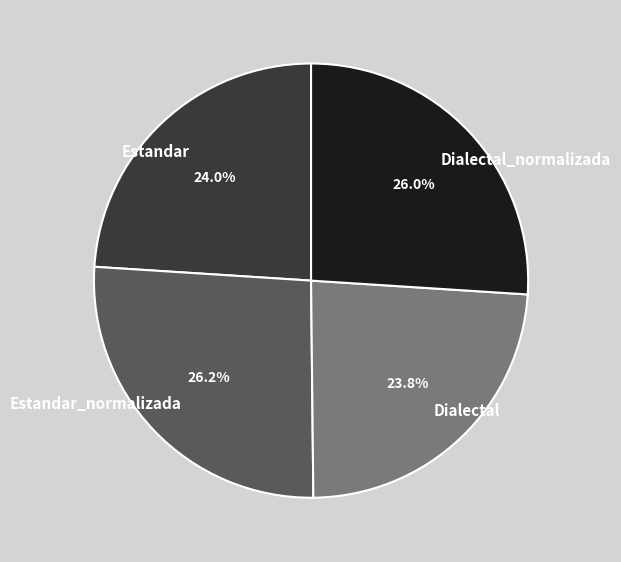

True or false: Estandar accounts for 13% of the total.

False